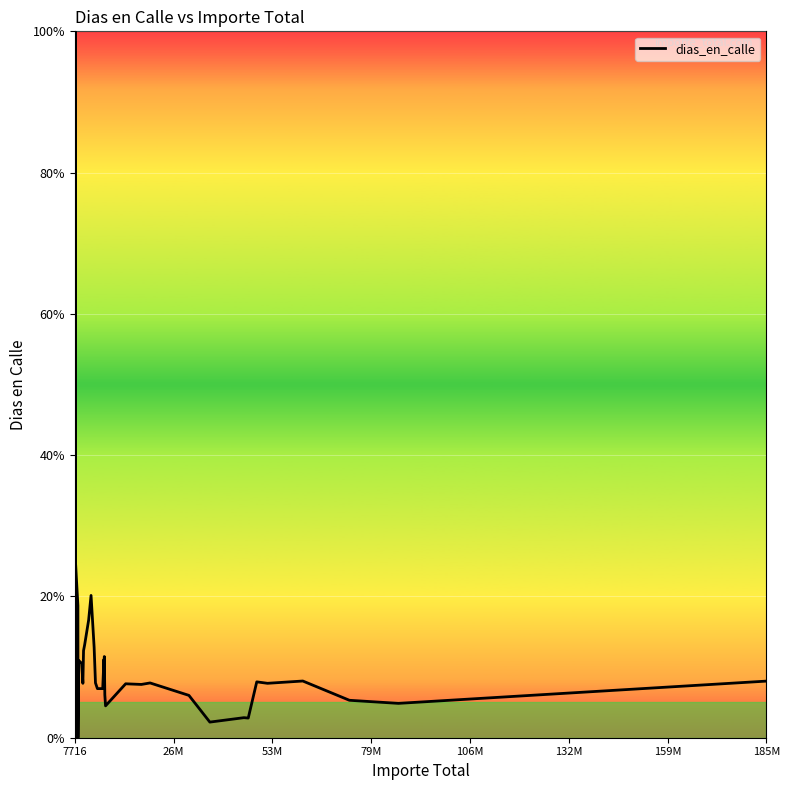

What is the greatest value displayed?

100.0